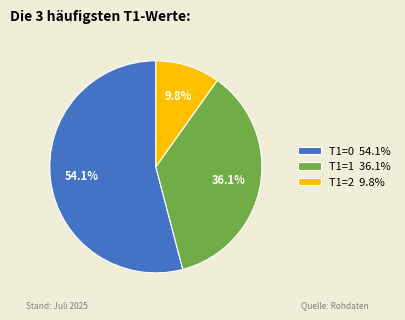

To the nearest percent, what portion does T1=1 represent?

36%